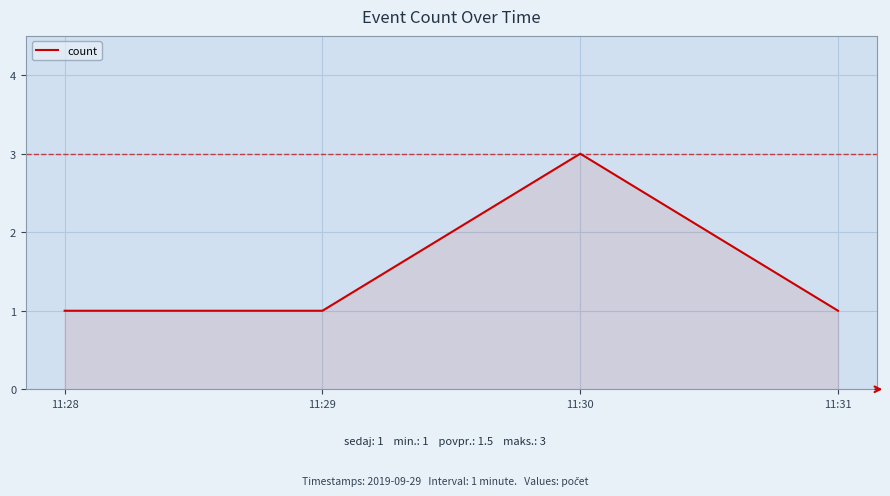

How many interior local peaks (higher than both neighbors) does the data have?

1